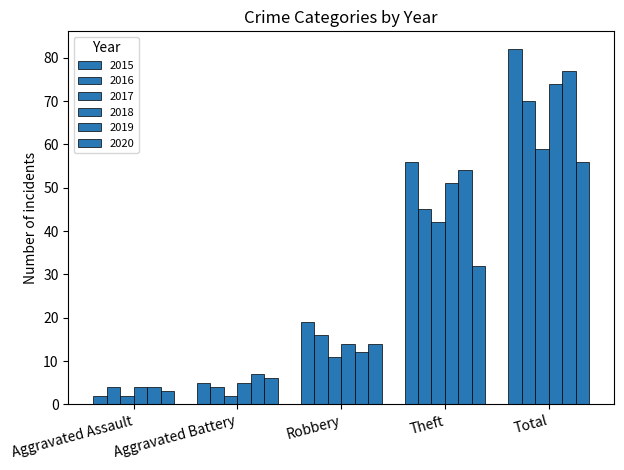

Where does the 2016 series first go above 16?

Theft